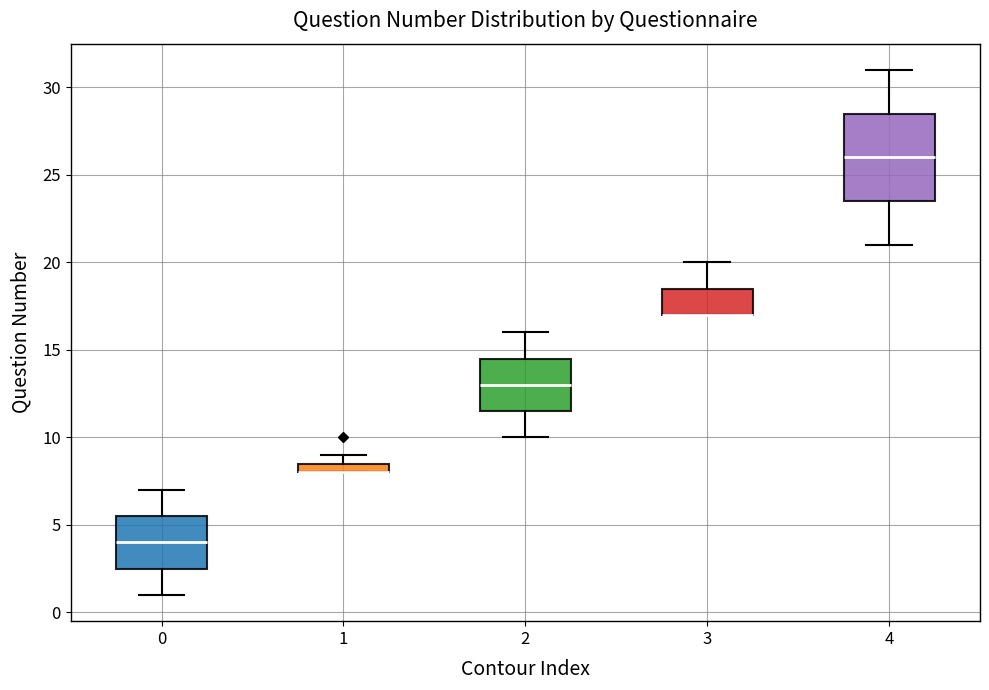

Which box is the tallest, from its lower edge to its upper edge?

4